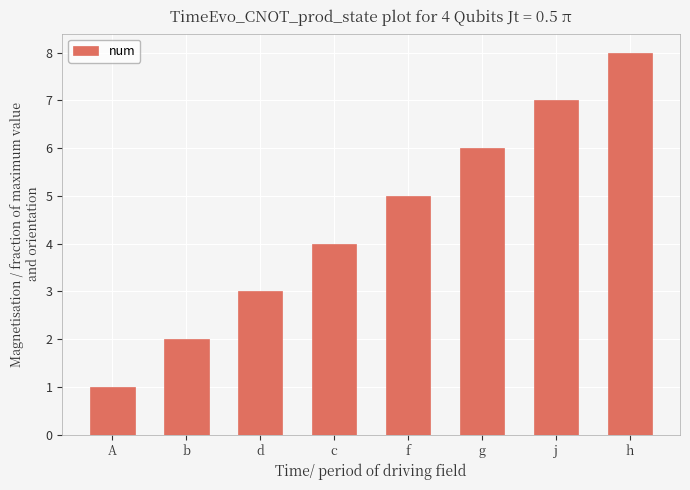

How many series are shown in this chart?

1